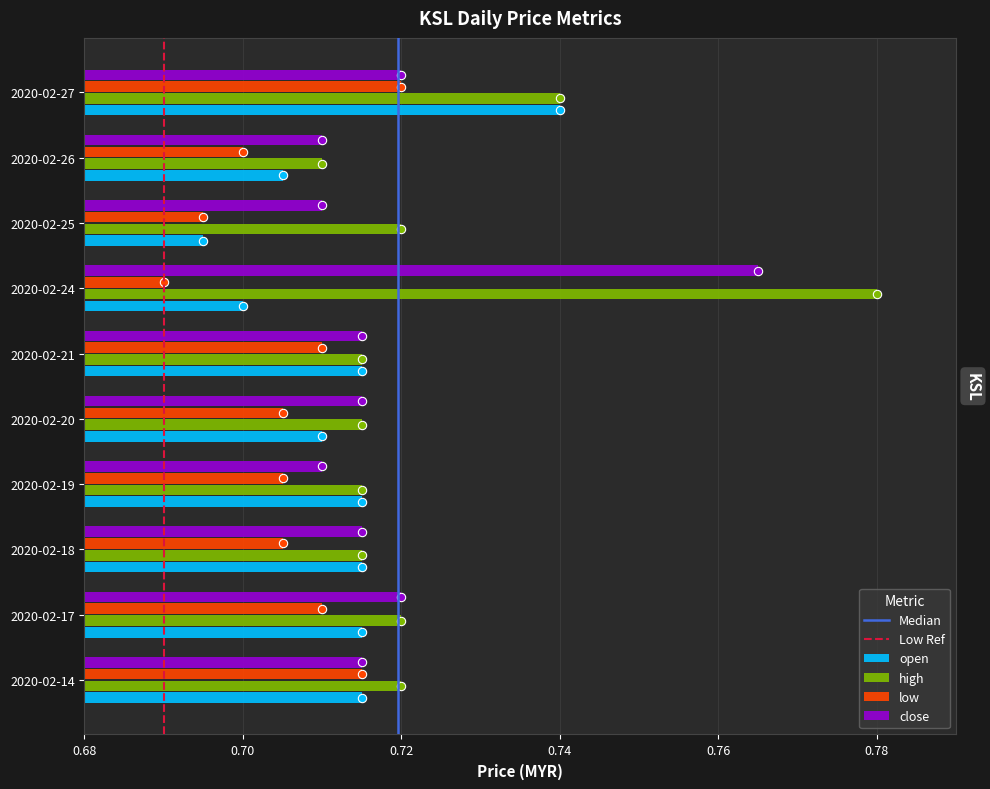

Rank the series by their average value, from lowest to highest.

low, open, close, high